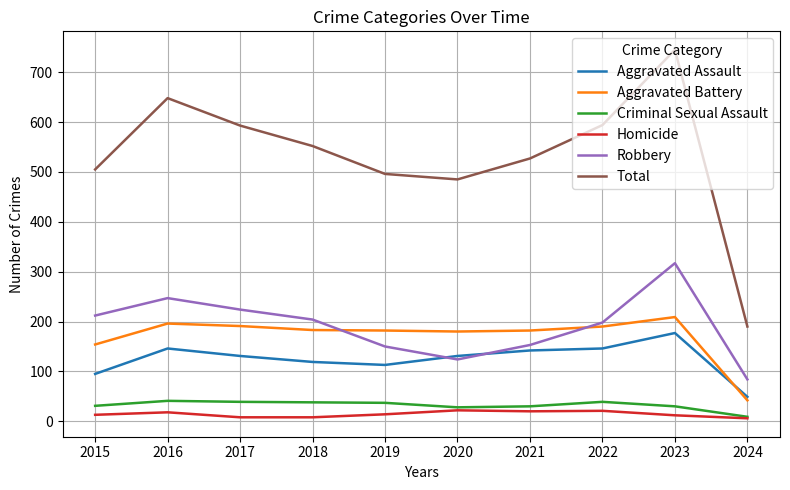

What is the maximum value shown in the chart?

745